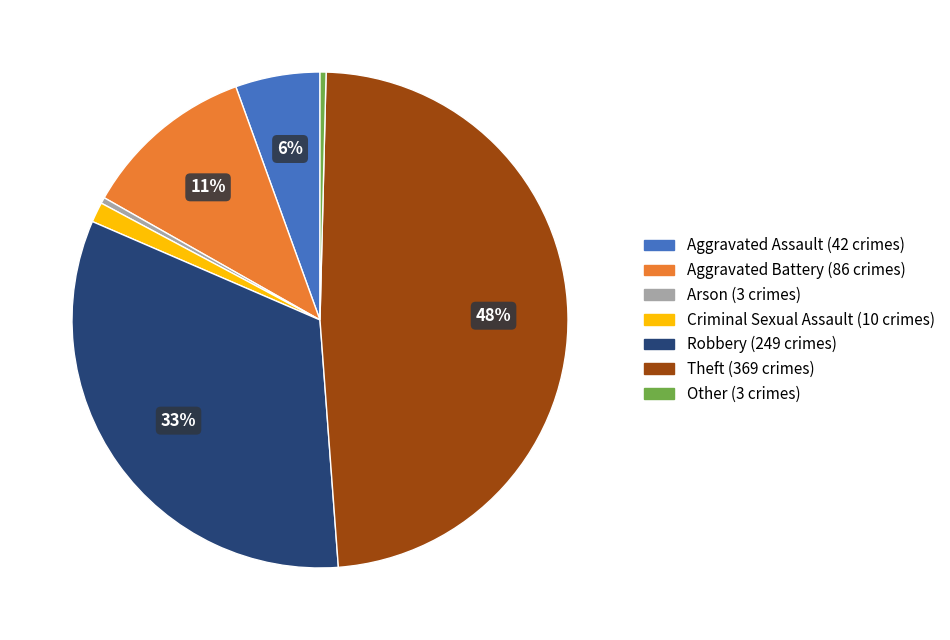

To the nearest percent, what is the average slice percentage?

14%